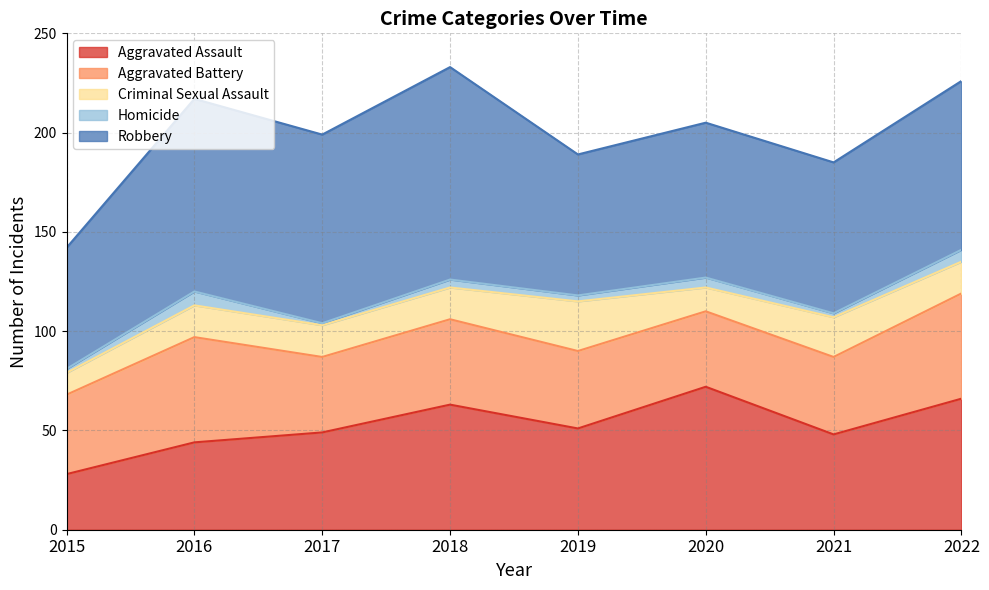

Which category has the highest value across all series?

2018